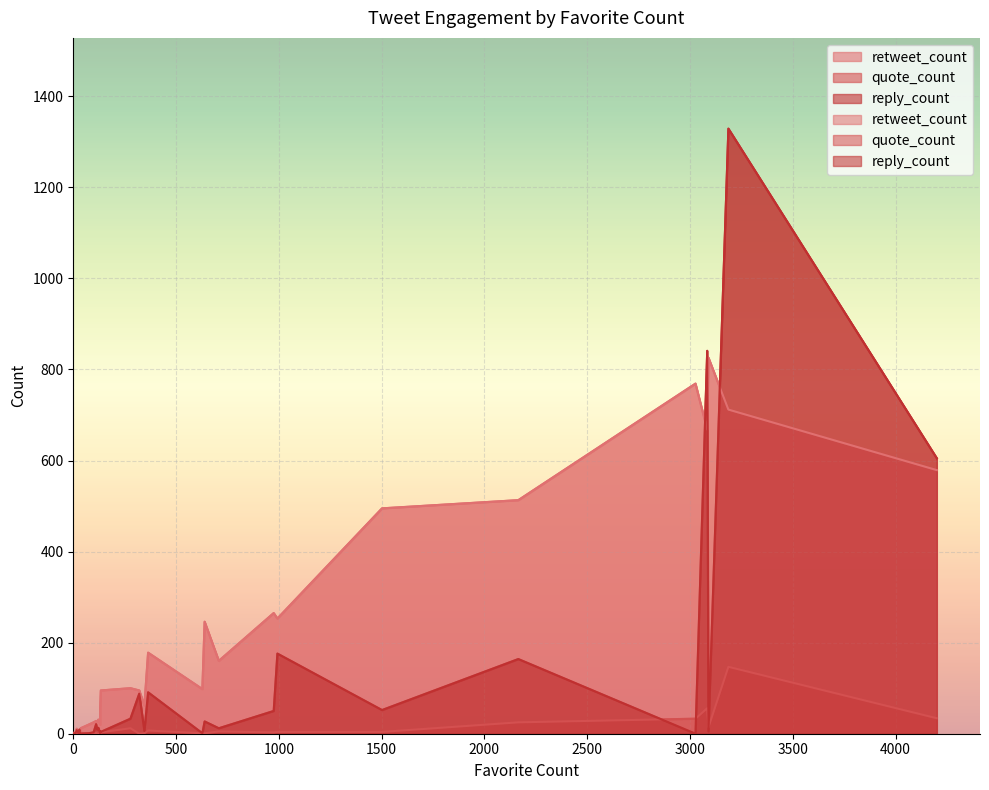

How many times do reply_count and retweet_count cross each other?

7